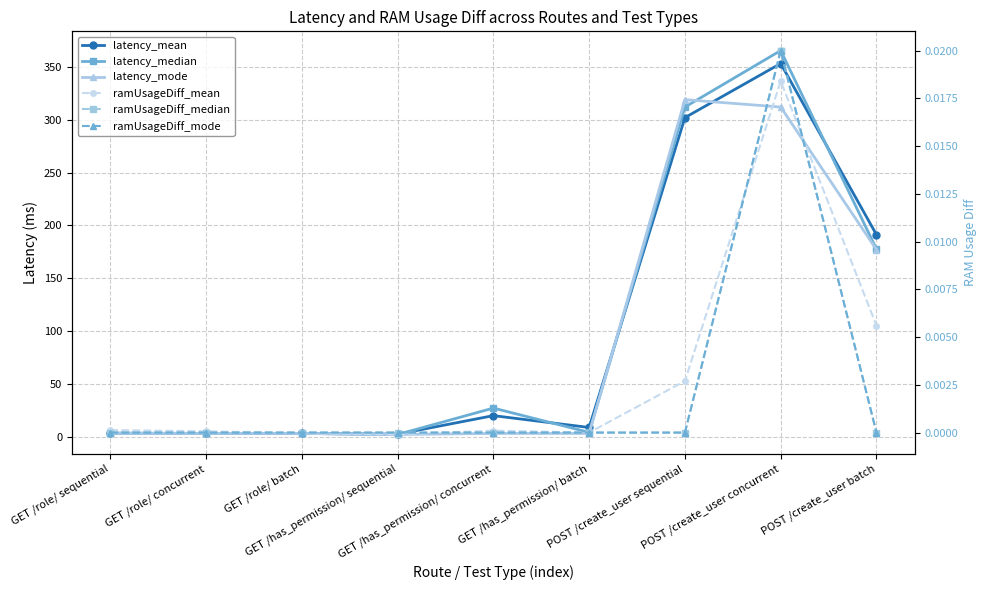

True or false: ramUsageDiff_median and latency_mode intersect in this chart.

False